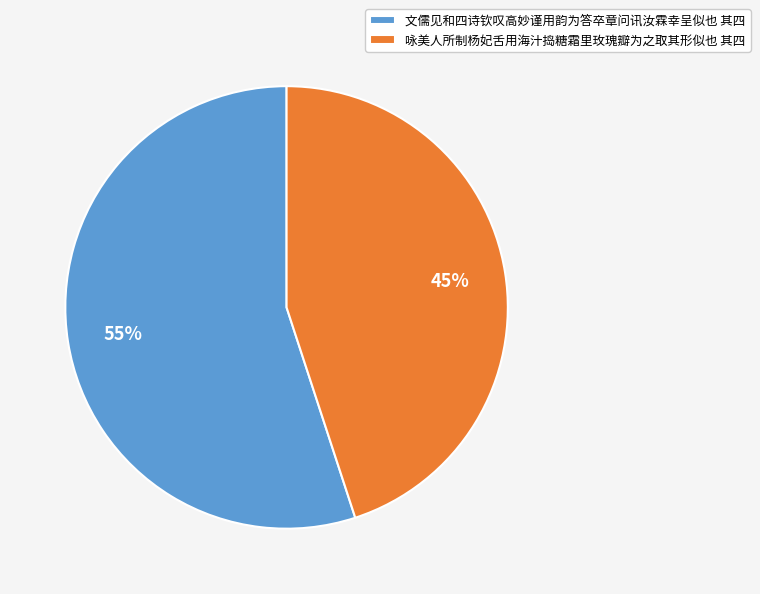

To the nearest percent, what portion does 文儒见和四诗钦叹高妙谨用韵为答卒章问讯汝霖幸呈似也 其四 represent?

55%